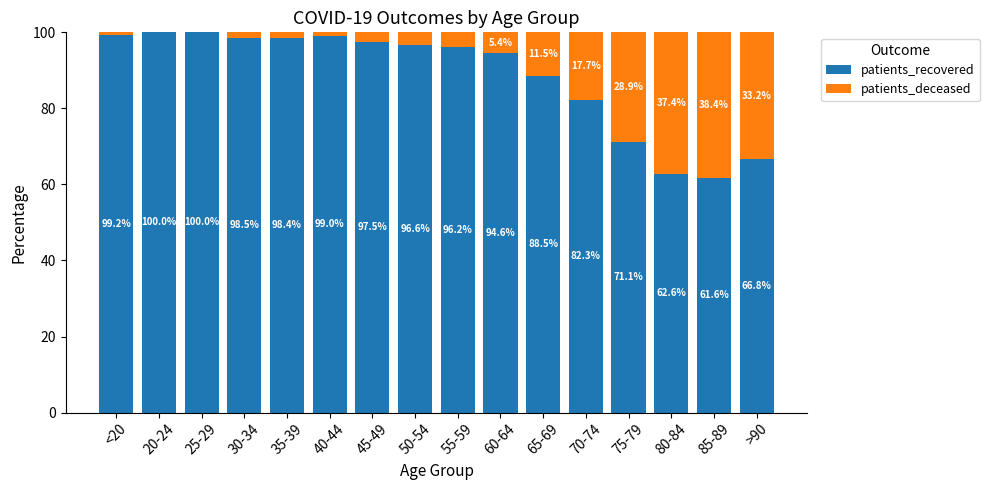

What is the total value across all series at 55-59?

100.0